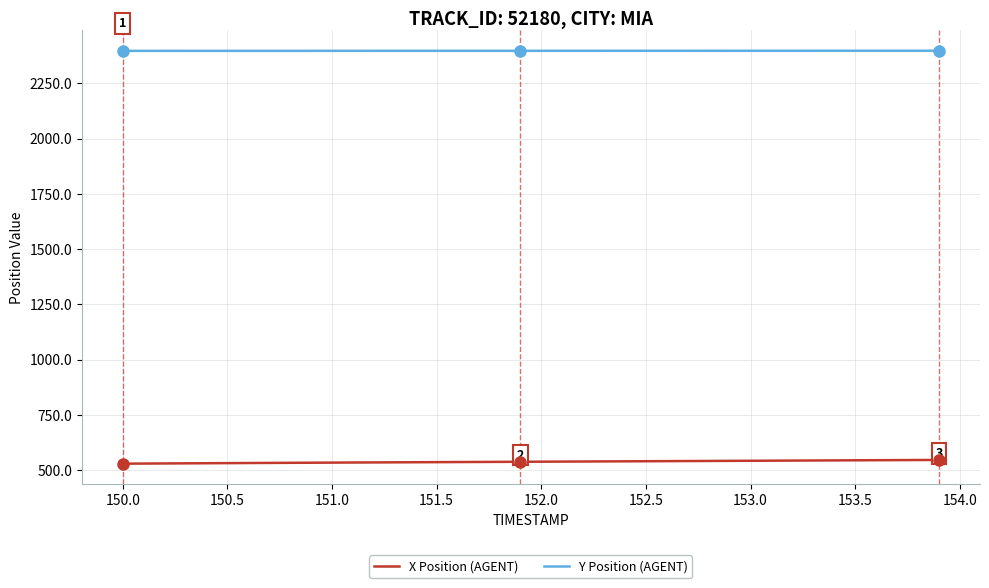

What is the sum of all X Position (AGENT) values?

21523.9